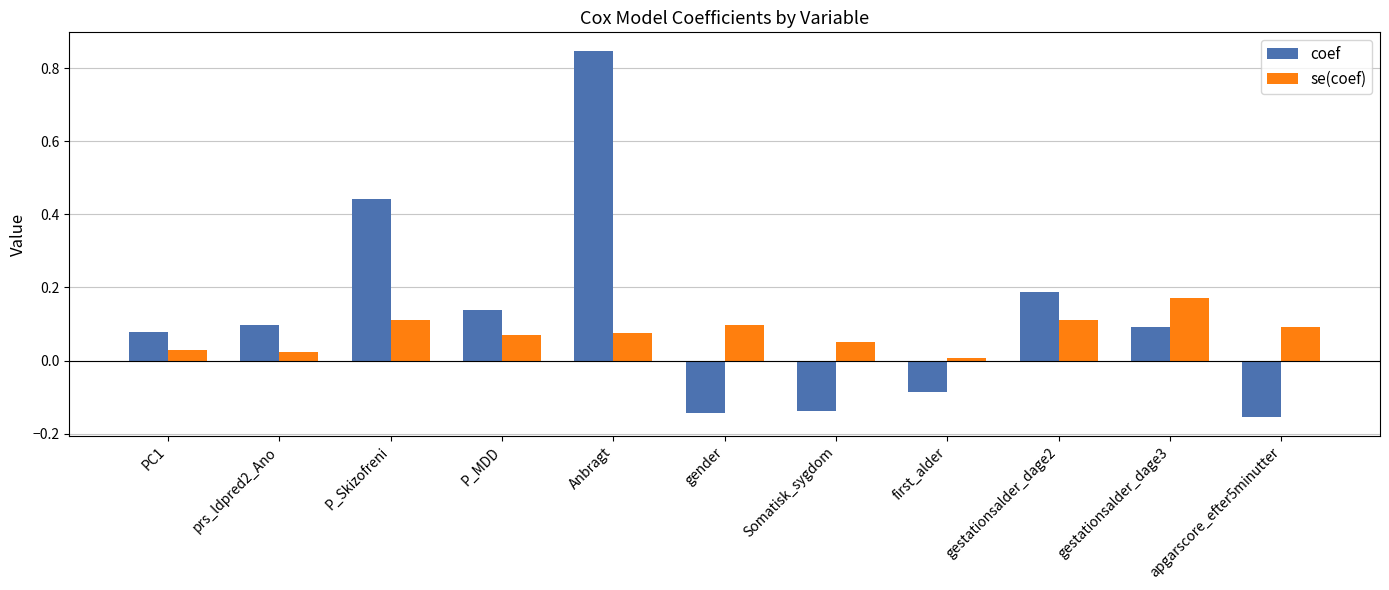

Which series changed the most between P_Skizofreni and apgarscore_efter5minutter?

coef